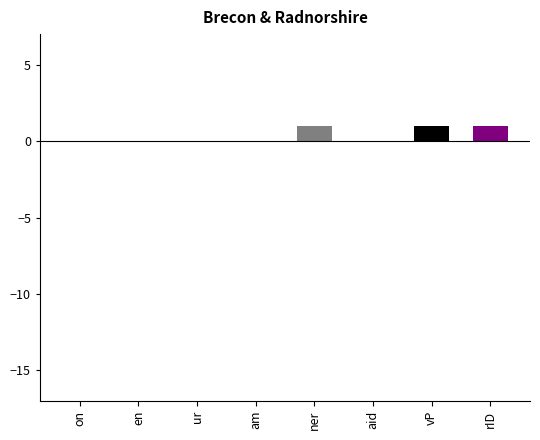

What is the change in value from on to ner?

+1